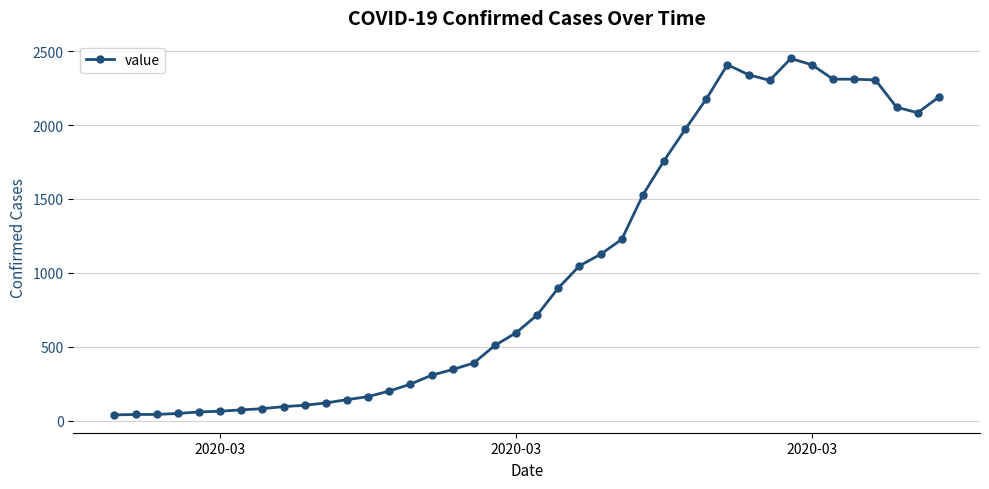

What is the maximum value shown in the chart?

2450